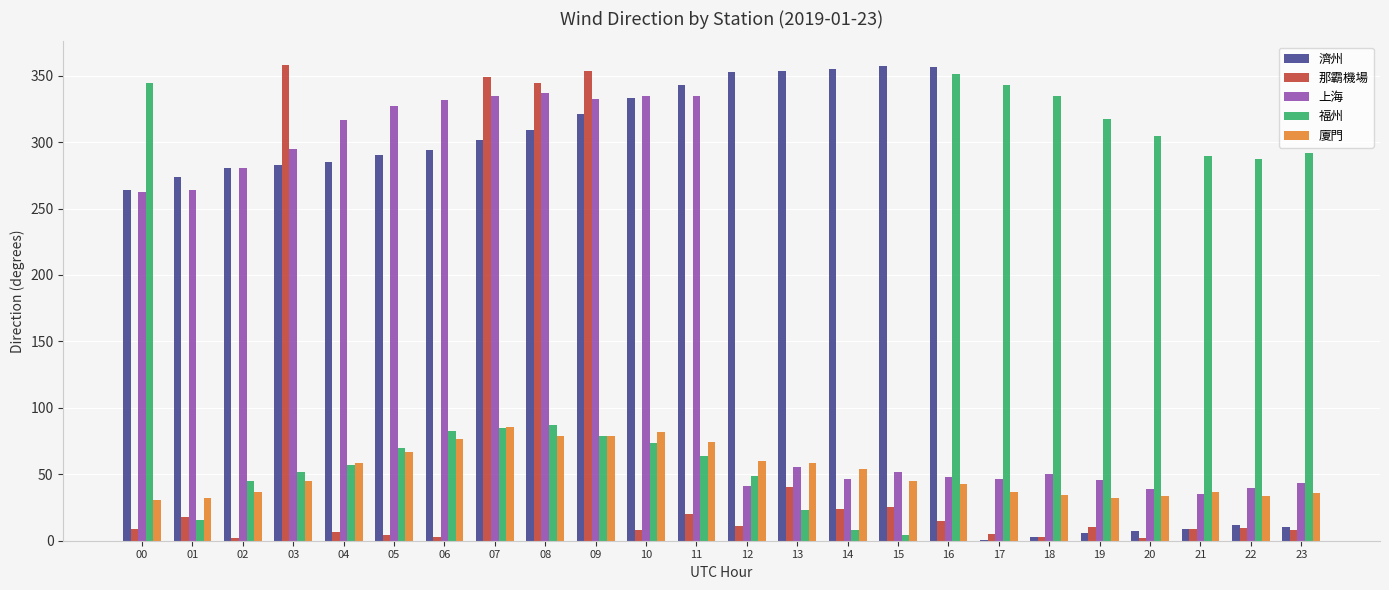

Count the number of data series in this chart.

5